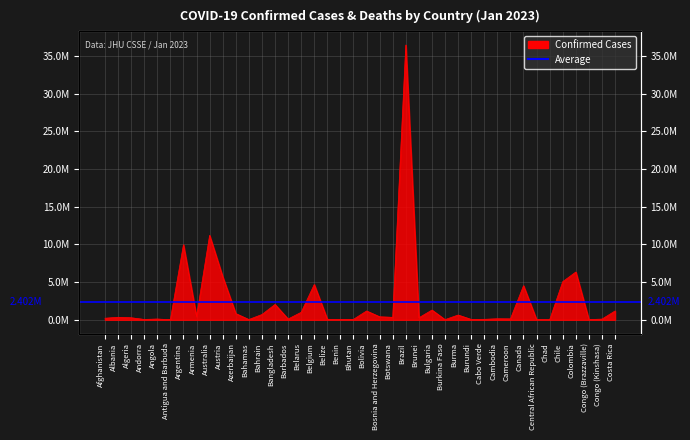

Count the number of values greater than 328071.

19